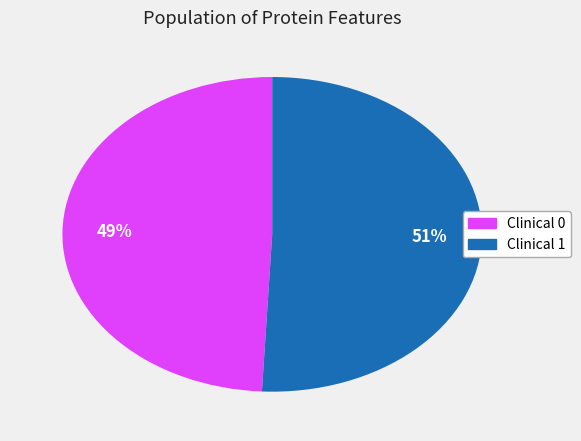

Does any single category account for the majority?

Yes